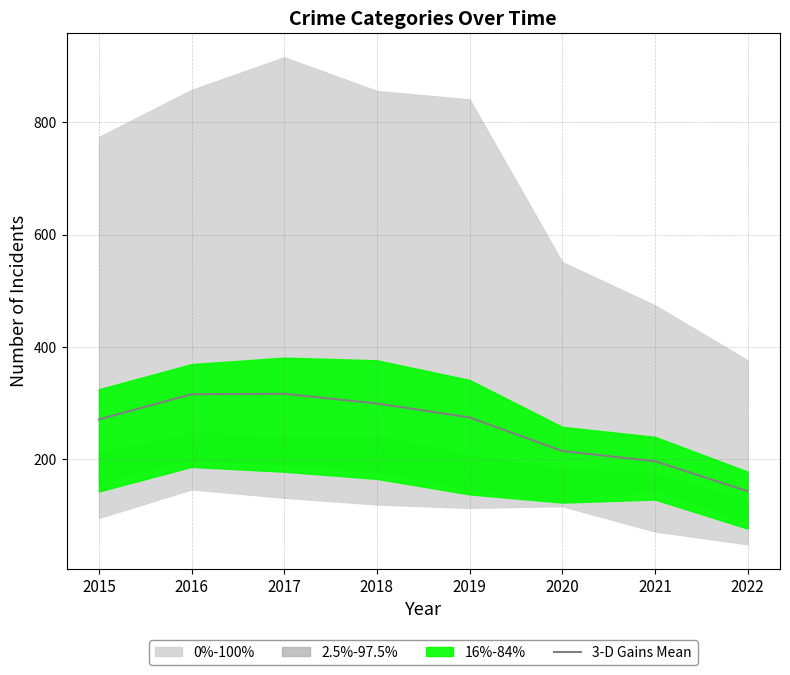

List the labels in order of value, largest first.

2017, 2016, 2018, 2019, 2015, 2020, 2021, 2022